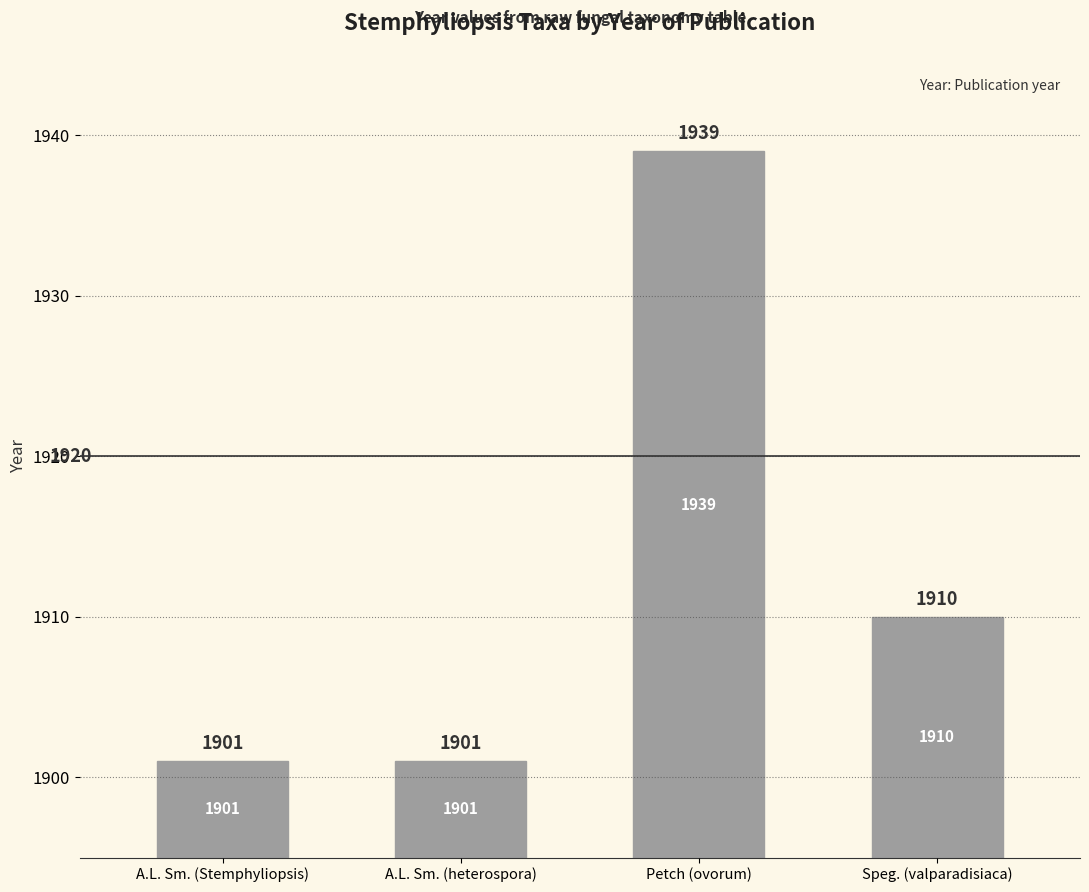

Count the number of data series in this chart.

1